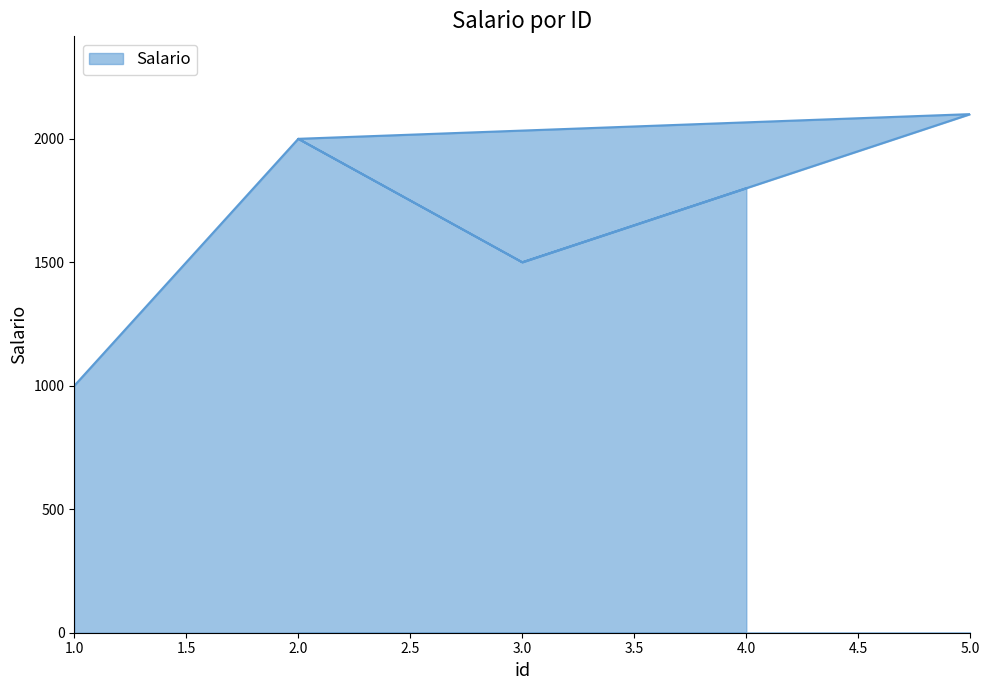

What is the average value?

1712